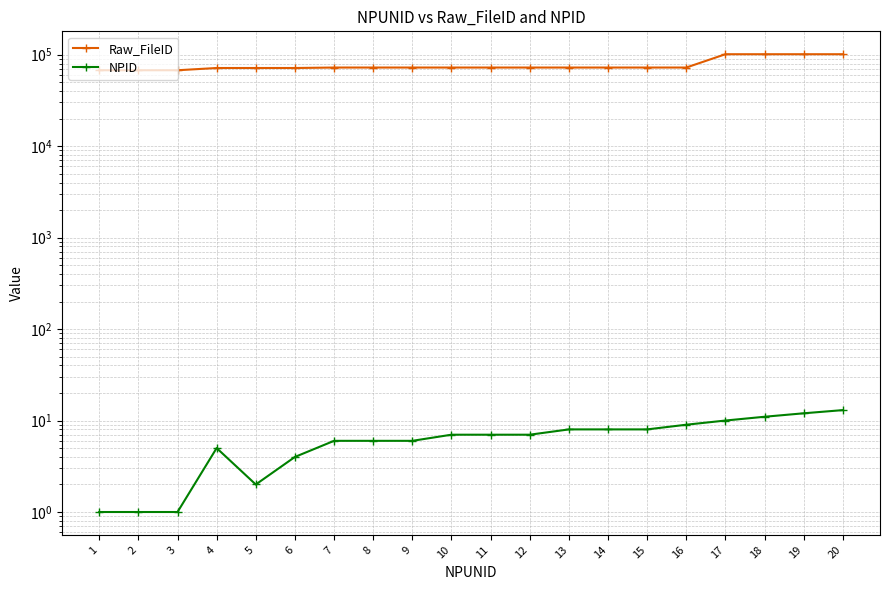

At which category is the sum across all series the highest?

20